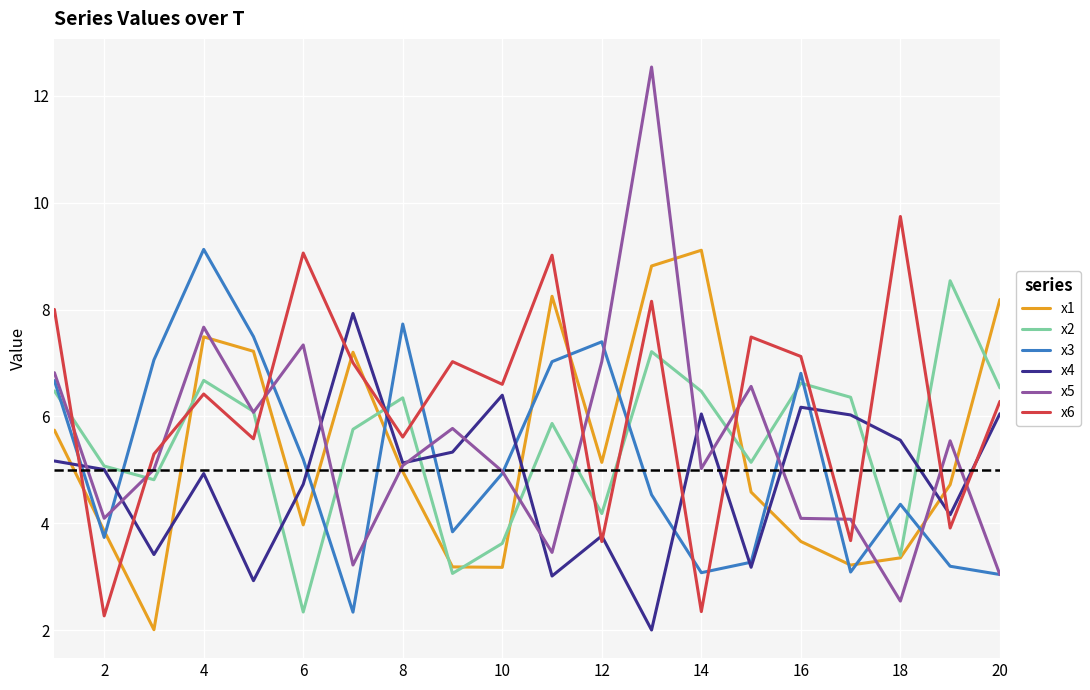

True or false: x3 and x6 intersect in this chart.

True